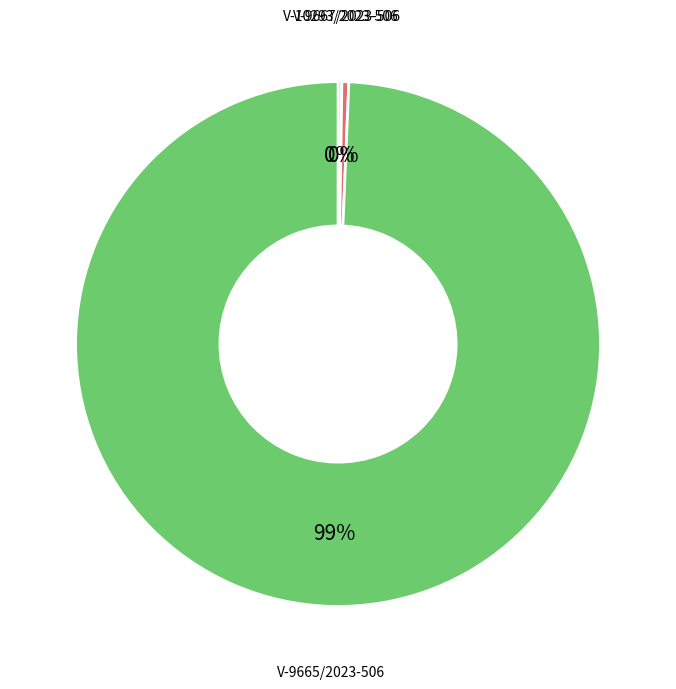

What is the largest slice in the pie chart?

V-9665/2023-506